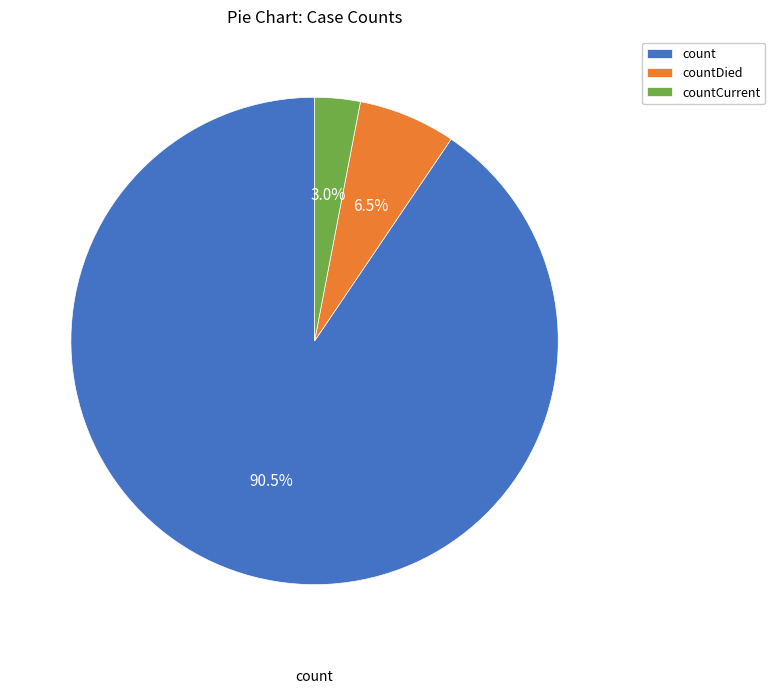

Combined, do countDied and countCurrent account for over 50%?

No